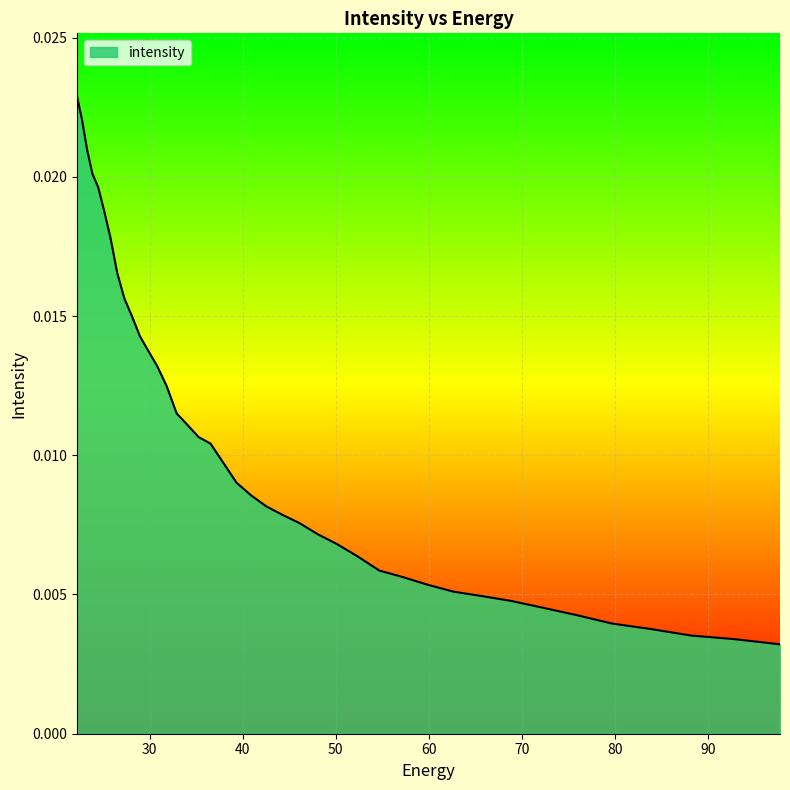

Rank the categories by value from lowest to highest.

97.76732, 92.828835, 88.18945, 83.8307, 79.735245, 75.88682, 72.27017, 68.87099, 65.67586, 62.672165, 59.848106, 57.19261, 54.69525, 52.346306, 50.136597, 48.057564, 46.10113, 44.25976, 42.52636, 40.894283, 39.357292, 37.909534, 36.545517, 35.260098, 34.04844, 32.906017, 31.828575, 30.812122, 29.85292, 28.947456, 28.092442, 27.284779, 26.521572, 25.800108, 25.117828, 24.472345, 23.861408, 23.282911, 22.734882, 22.215462